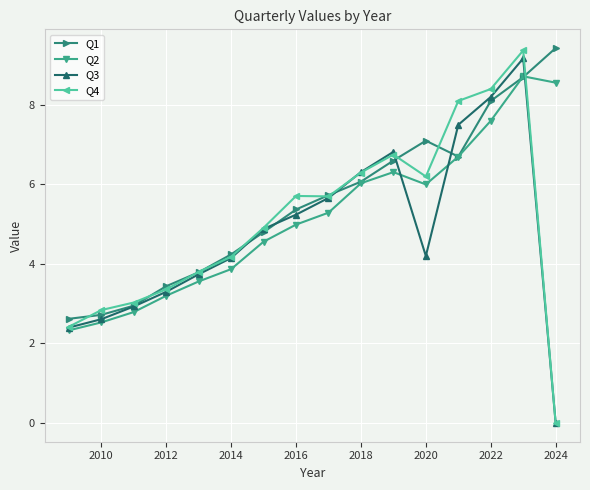

Which label corresponds to the smallest value in the chart?

2024